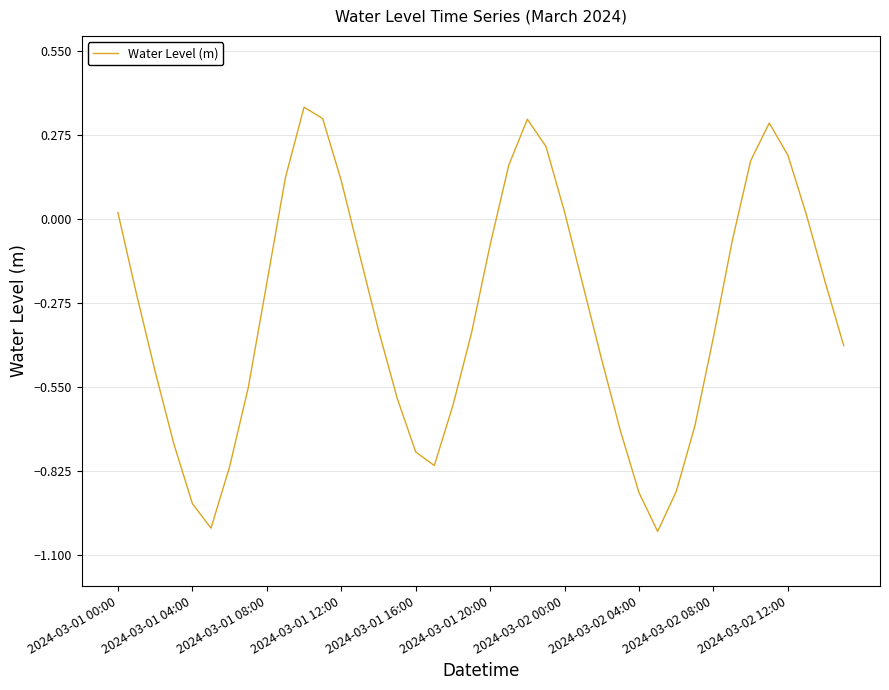

What is the difference between the maximum and minimum values?

1.4